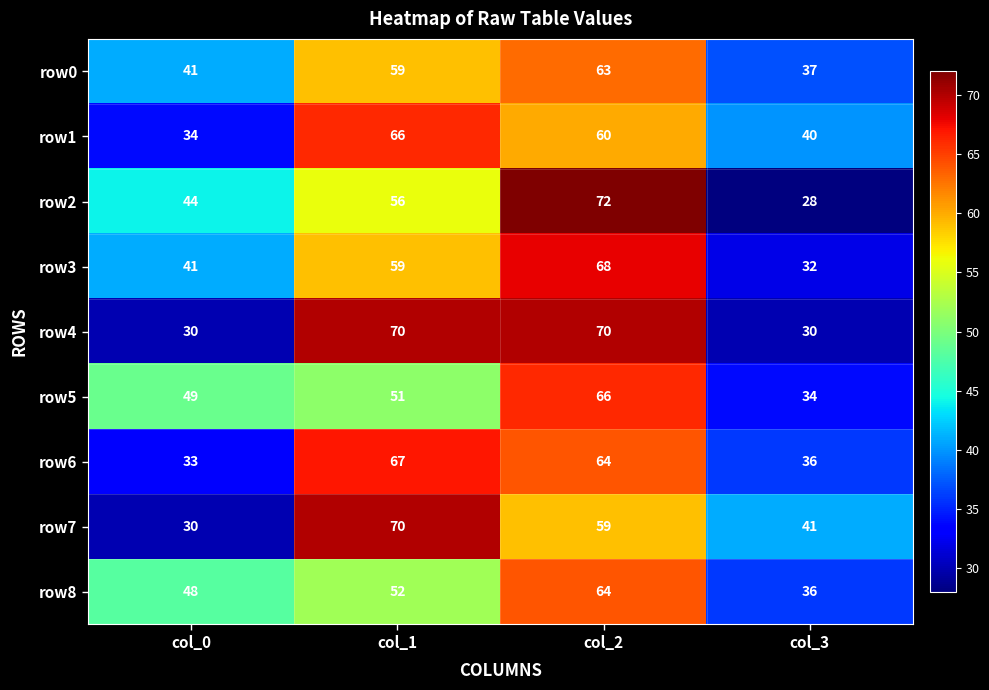

Is the value of row2 at col_0 greater than the value of row6 at col_2?

No